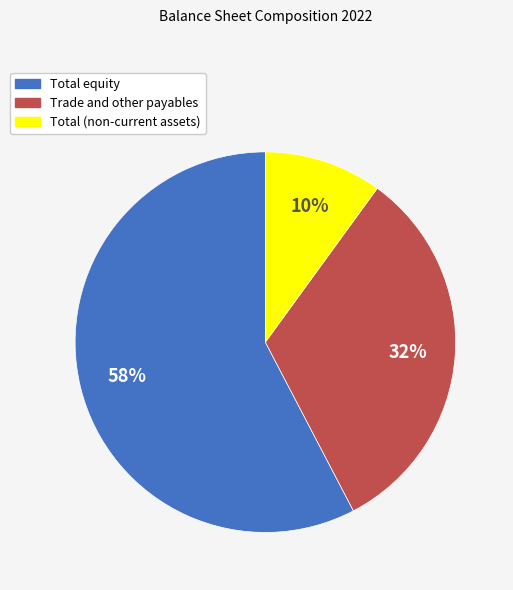

To the nearest percent, what portion does Total equity represent?

58%